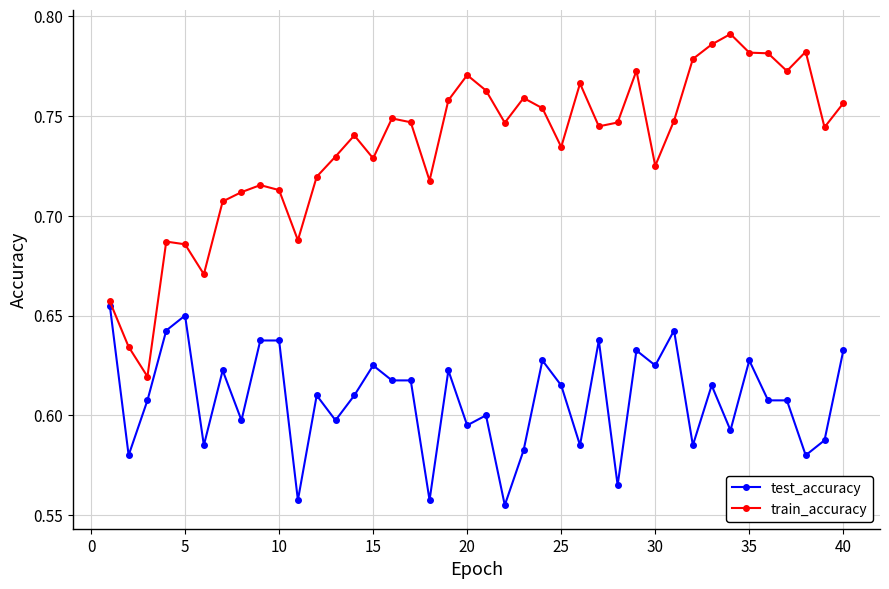

What is the sum of all test_accuracy values?

24.3